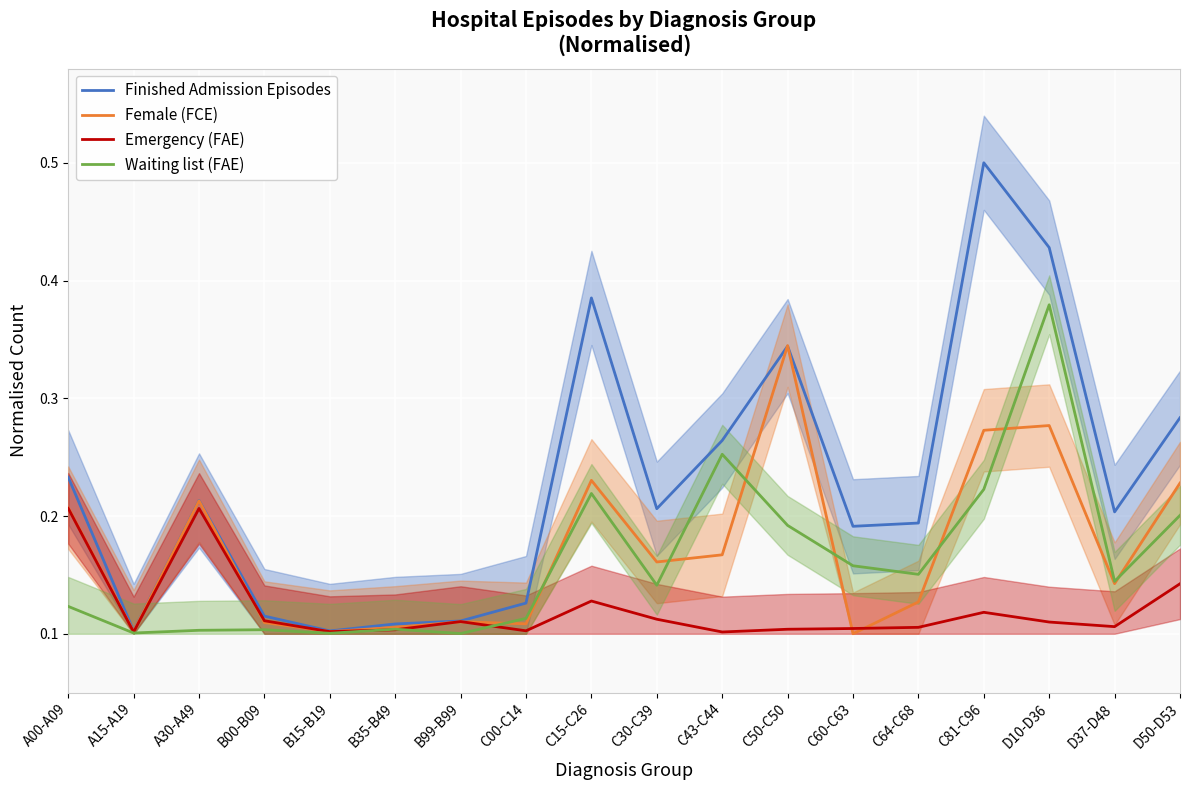

The value of Waiting list (FAE) at D10-D36 is 0.4. True or false?

True